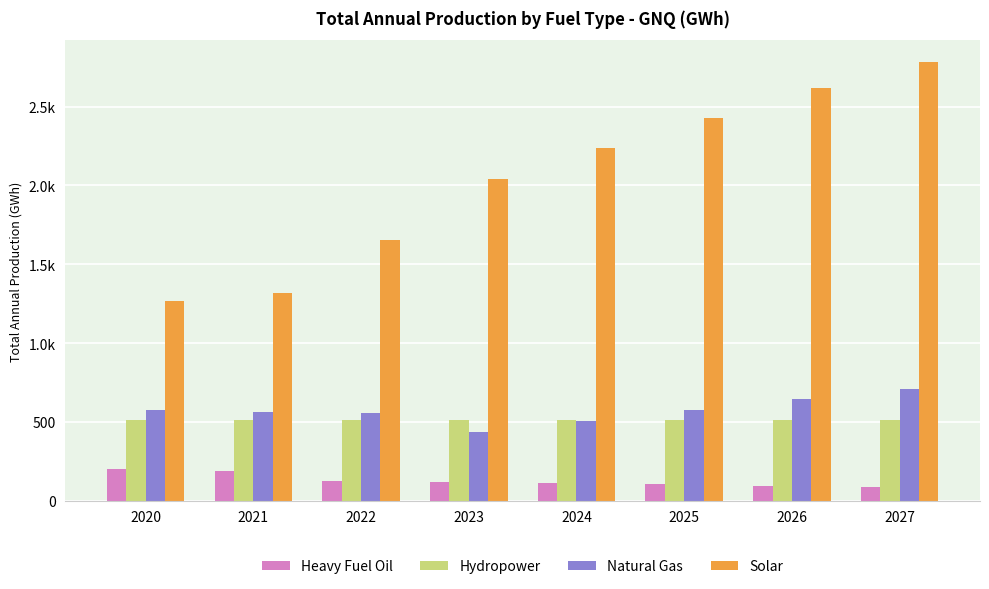

At which label does Solar first exceed 2236?

2024